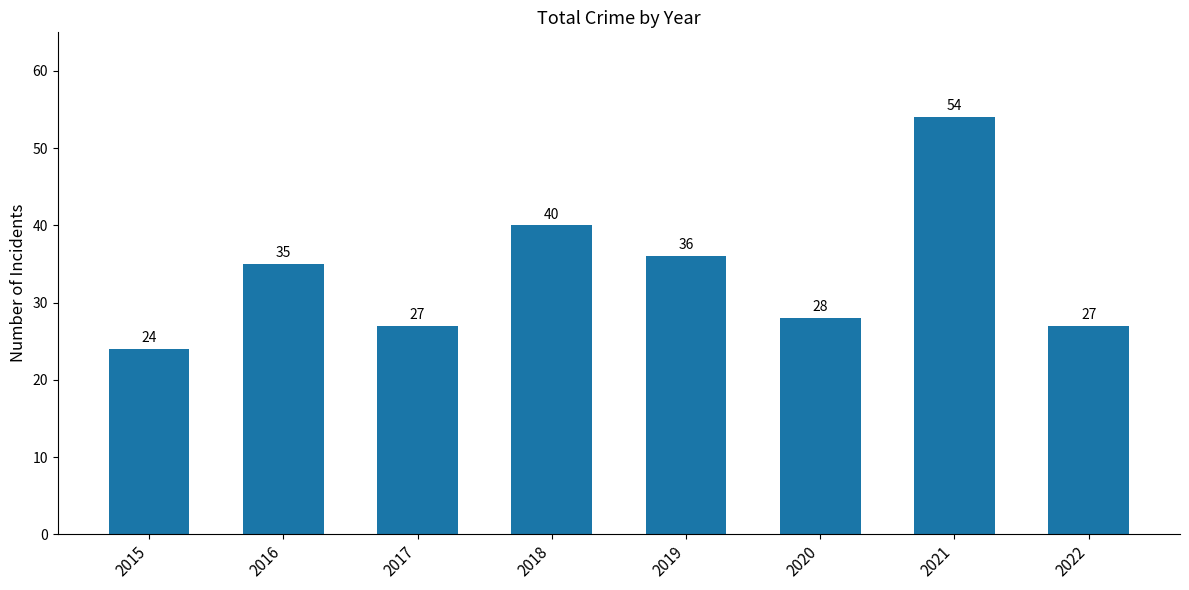

How many bars are there in total?

8